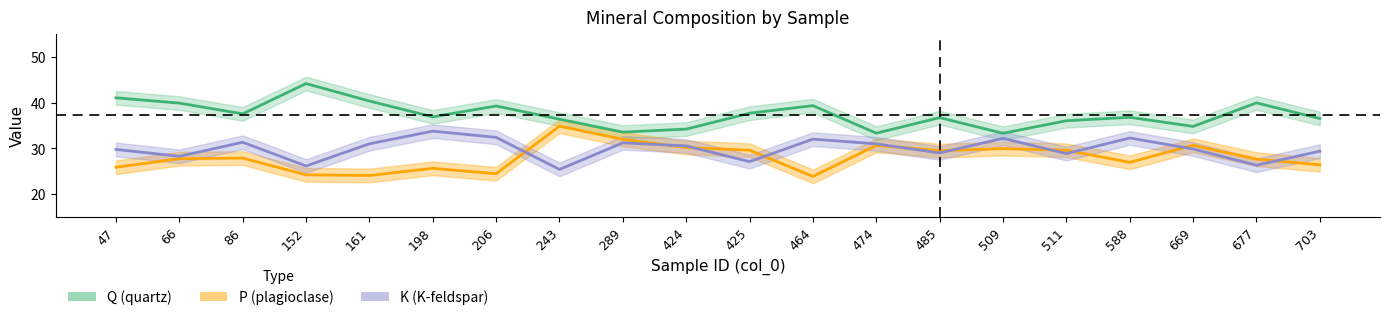

At which label does K first exceed 30?

86